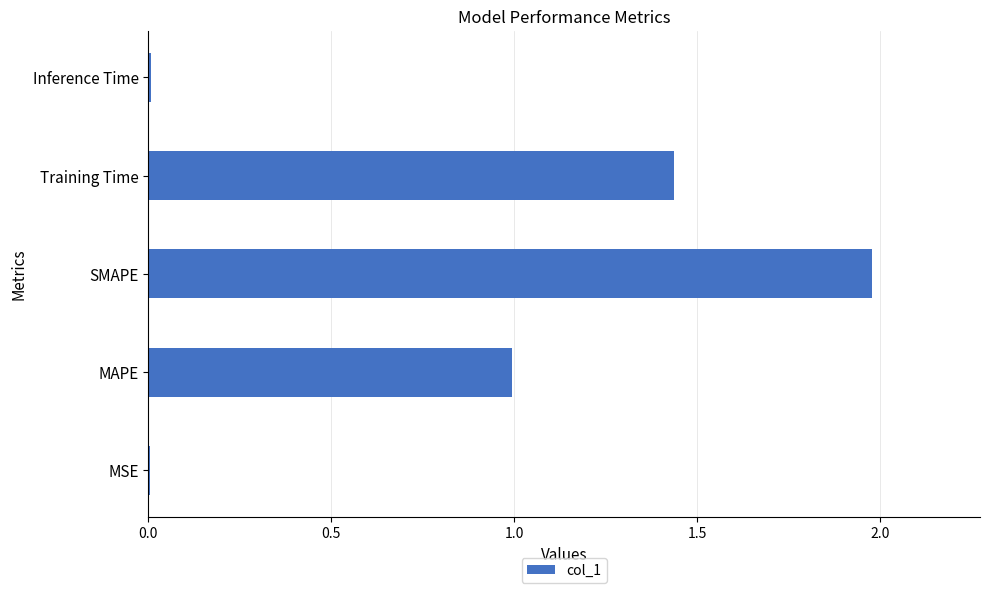

Between MSE and SMAPE, which is larger?

SMAPE